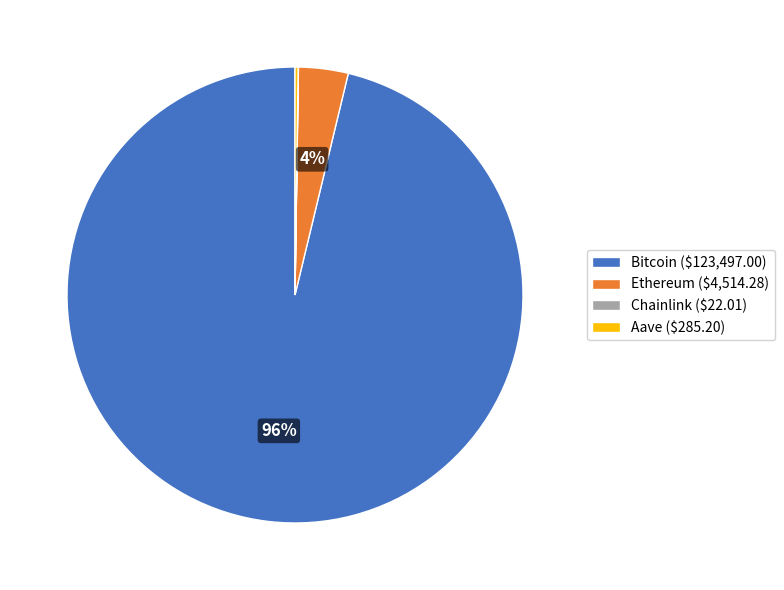

The Ethereum ($4,514.28) slice represents 4% of the pie. True or false?

True